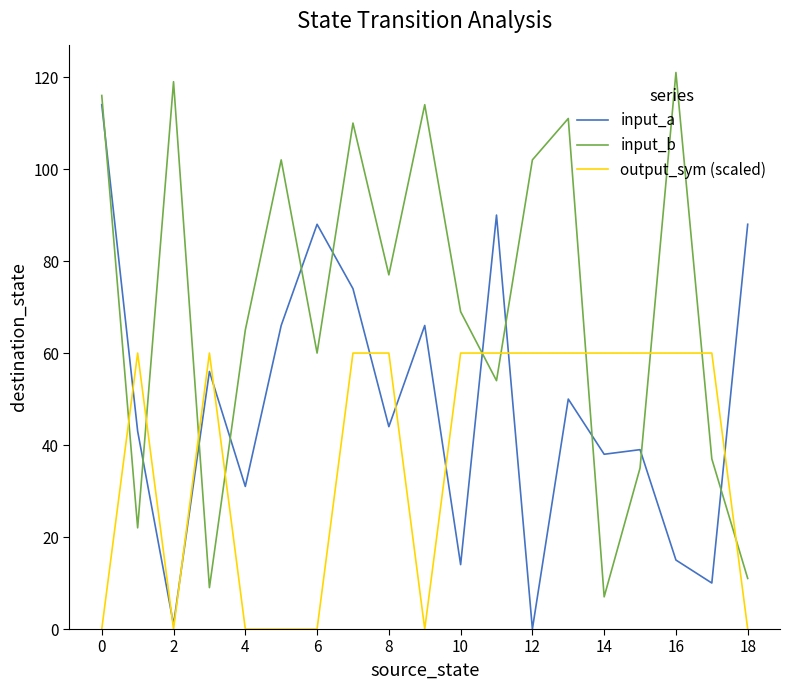

Rank the series by their maximum value, from highest to lowest.

input_b, input_a, output_sym (scaled)